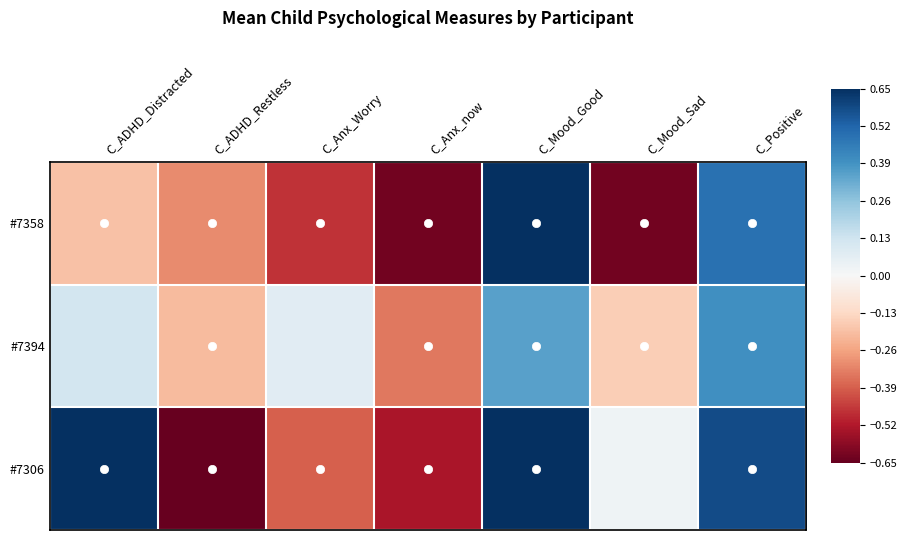

At how many categories does at least one series exceed 0?

5